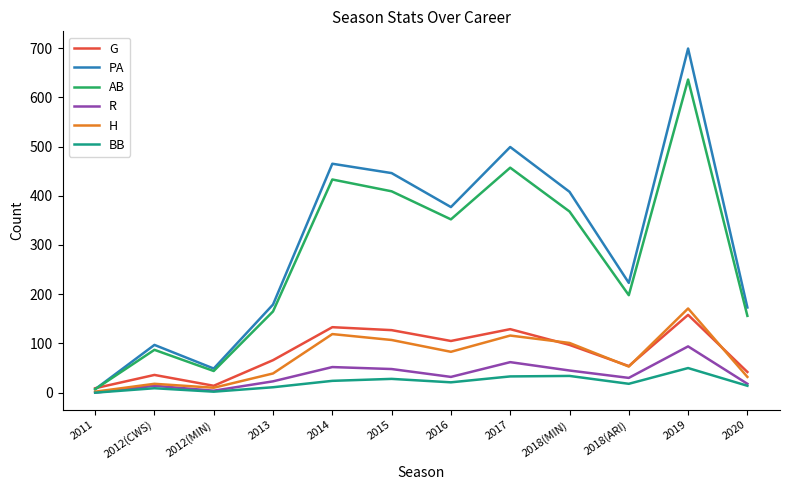

Where is the first local maximum for R?

2012(CWS)